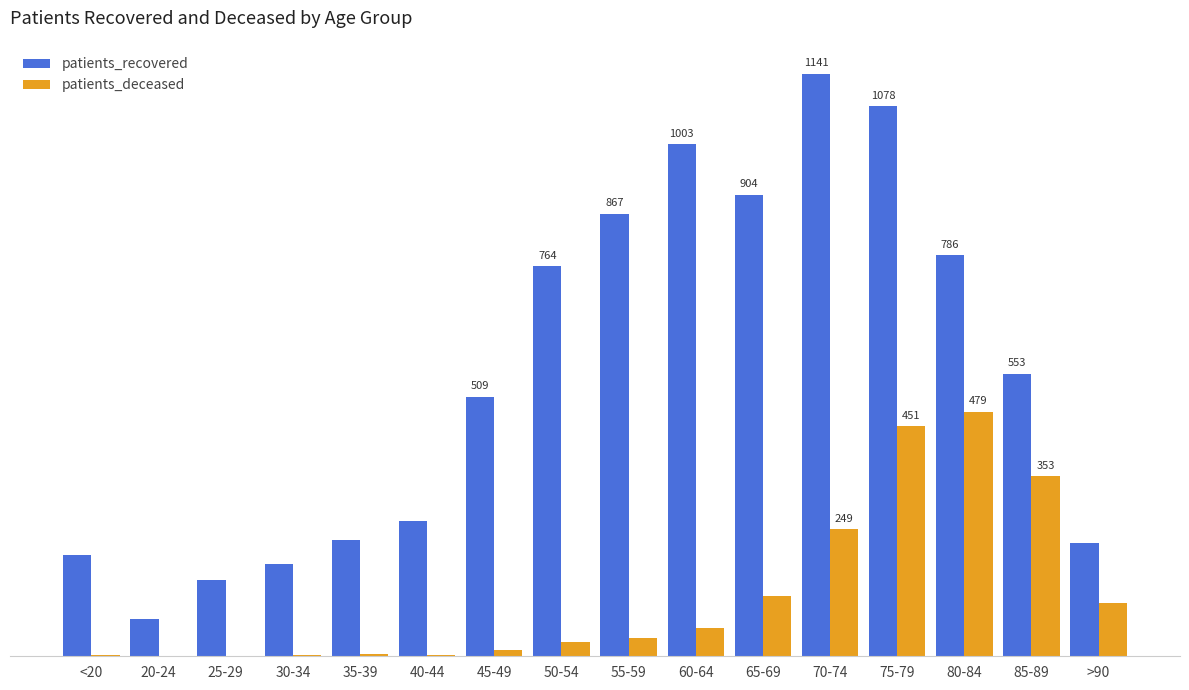

What are all the series names shown in the legend?

patients_recovered, patients_deceased